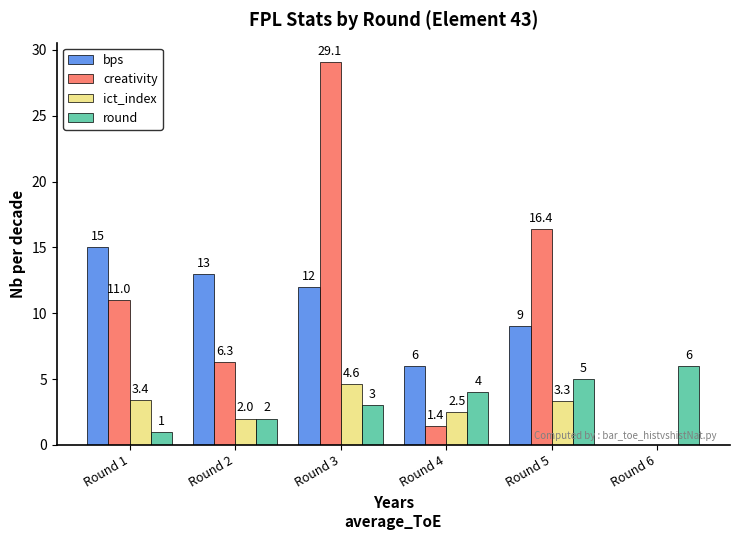

Which series has the largest total across all categories?

creativity